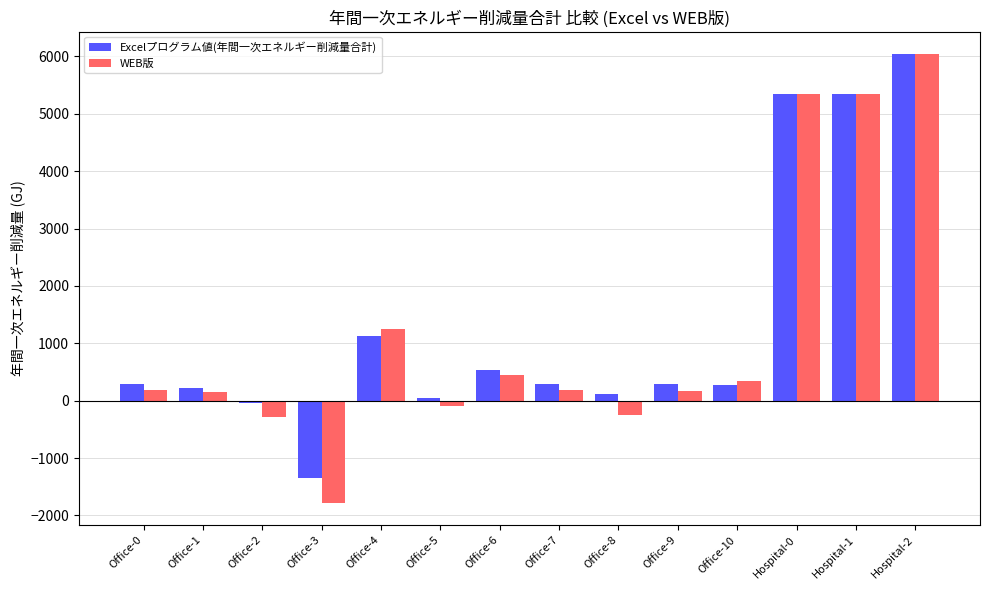

What is the difference between the maximum and minimum values in the Excelプログラム値(年間一次エネルギー削減量合計) series?

7394.1